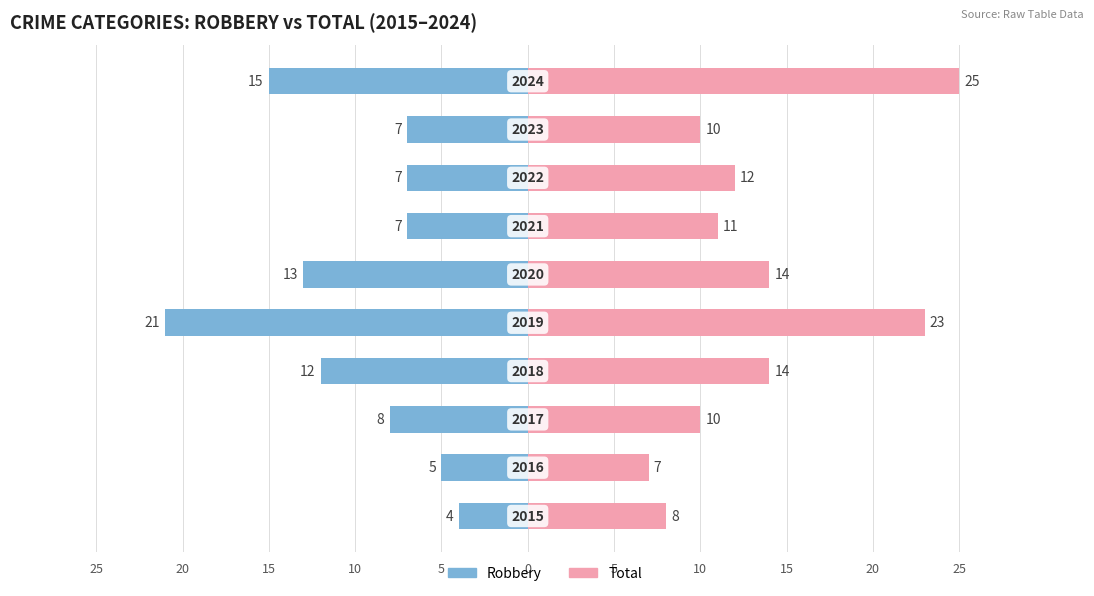

Count the number of categories in the chart.

10